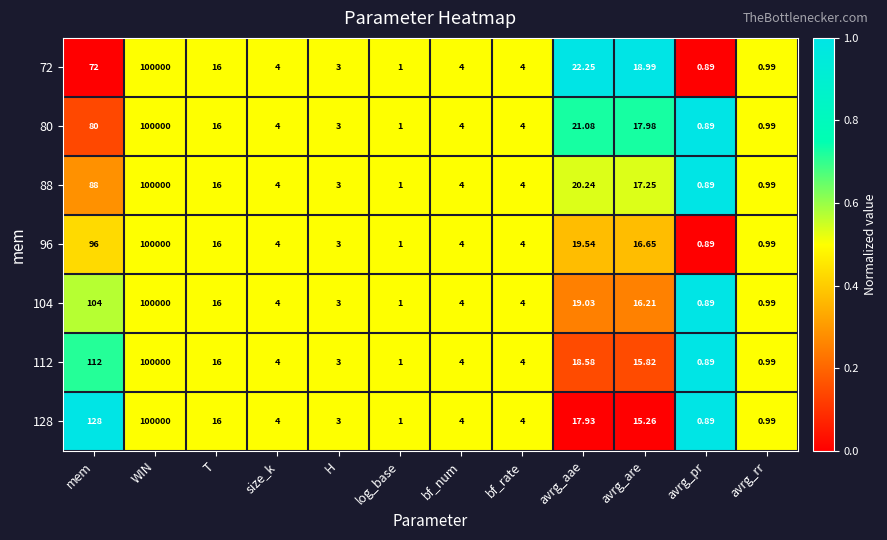

At which label is 96 closest to 50000?

mem